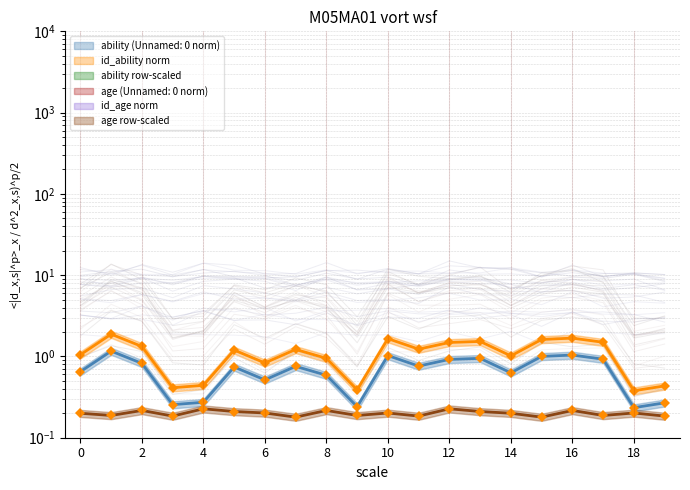

True or false: age has a value of 0.0 at 18.

False